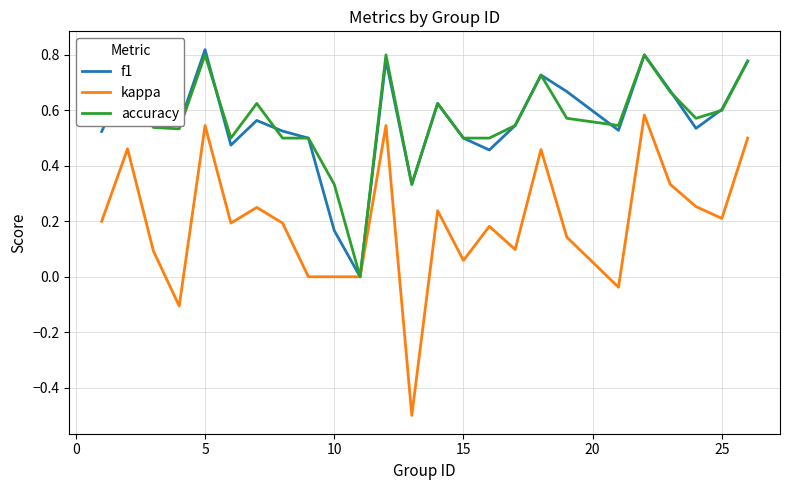

Which series has the widest spread of values?

kappa